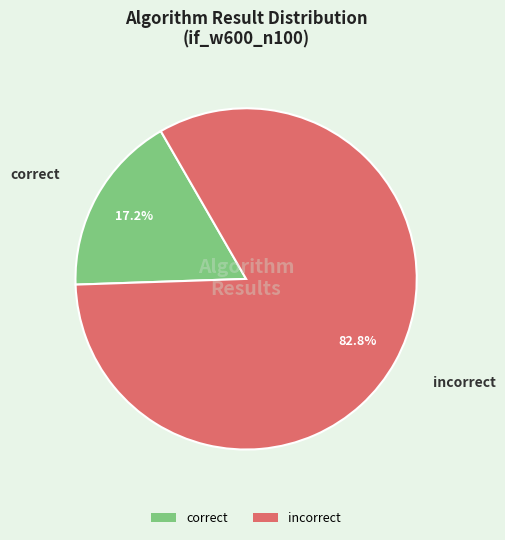

Is the sum of incorrect and correct greater than half?

Yes